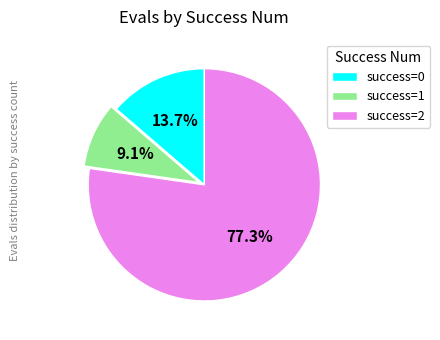

Do success=0 and success=1 together represent more than half of the pie?

No